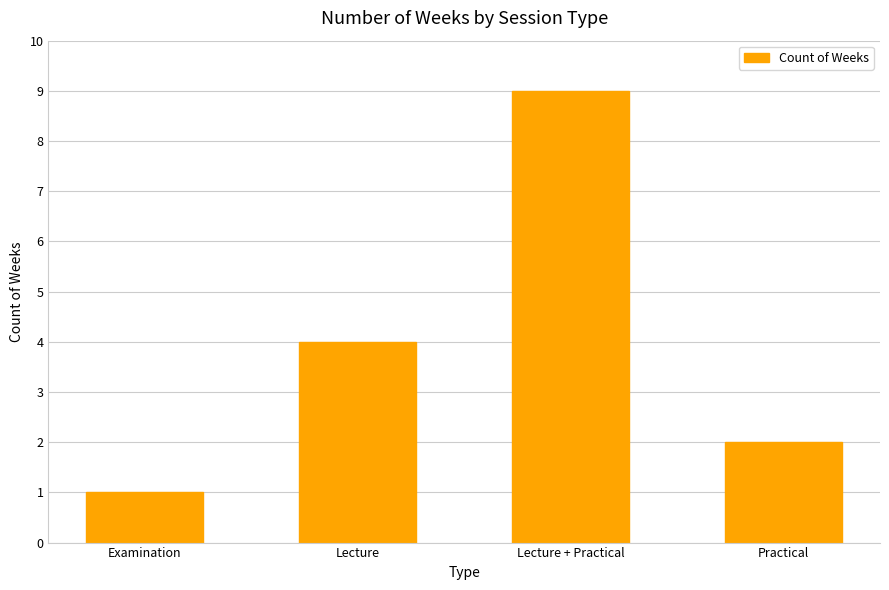

What is the change in value from Lecture + Practical to Practical?

-7